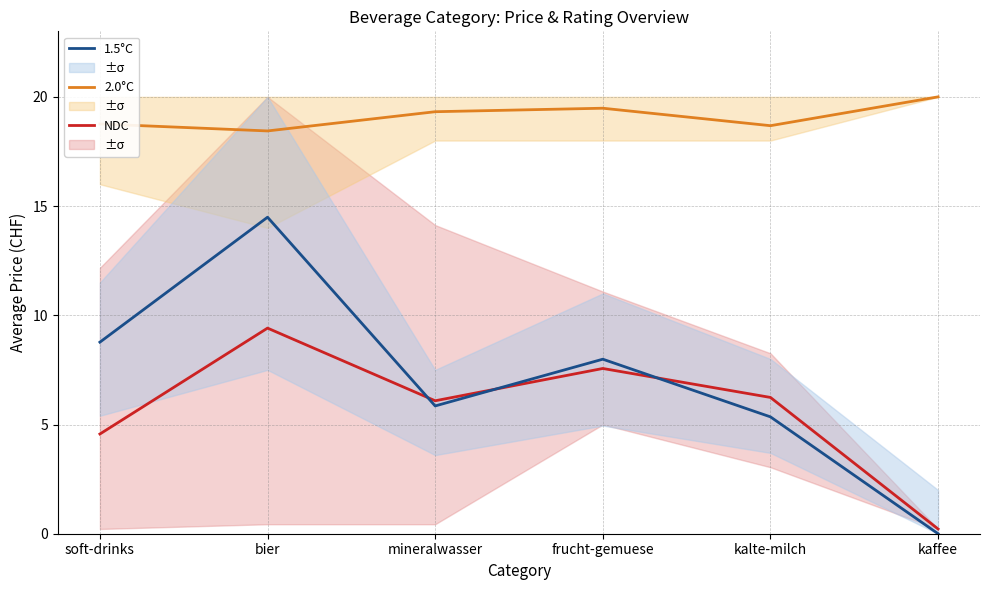

At which label does 1.5°C first exceed 7?

soft-drinks